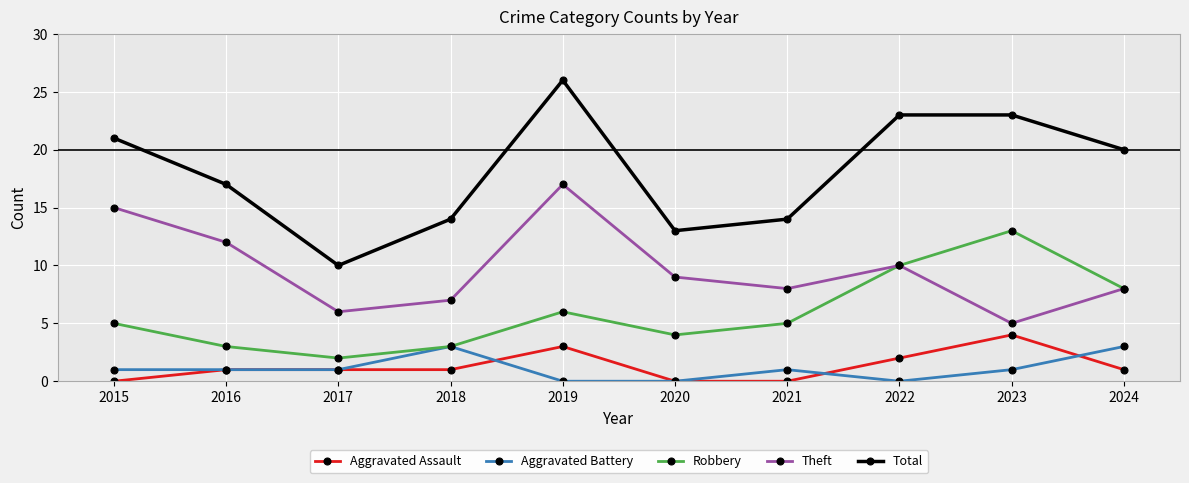

What is the sum of the Aggravated Battery values at 2016 and 2023?

2